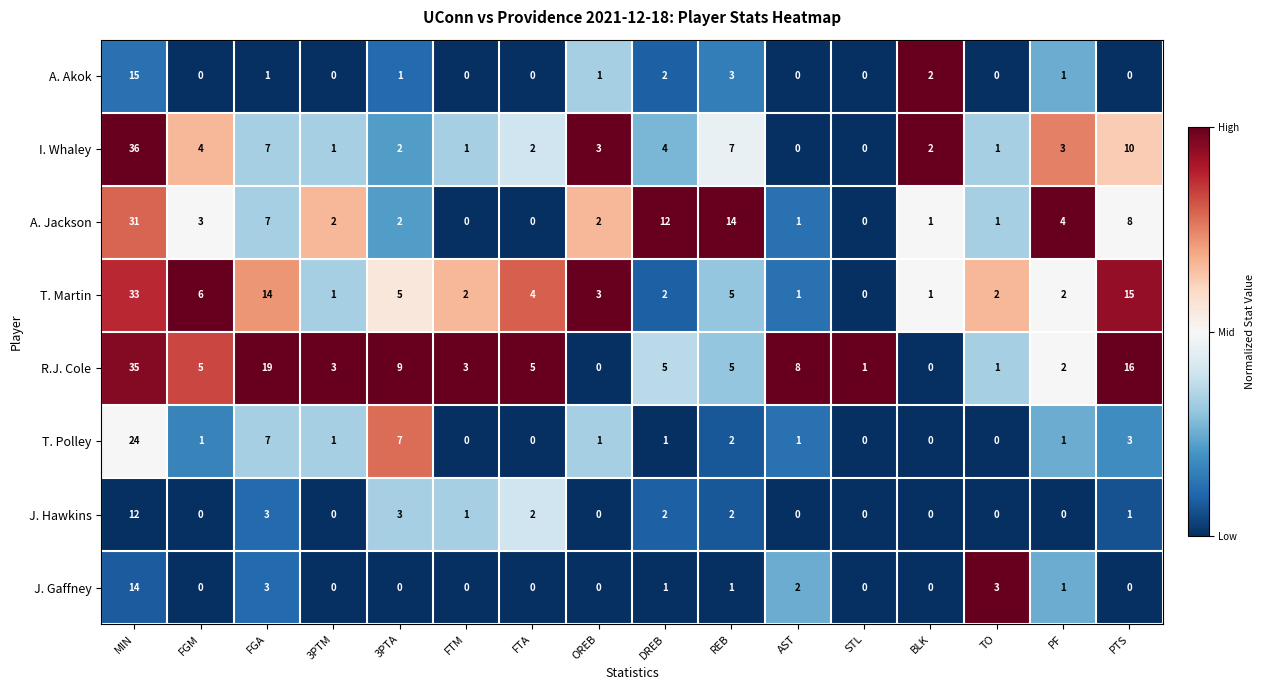

At which label is A. Jackson closest to 15?

REB